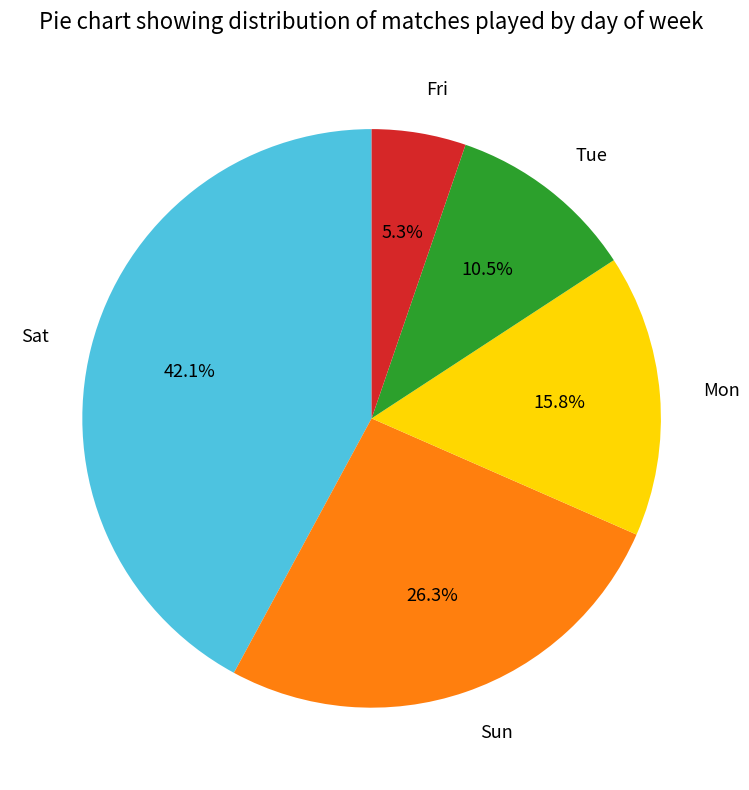

Combined, do Sun and Sat account for over 50%?

Yes